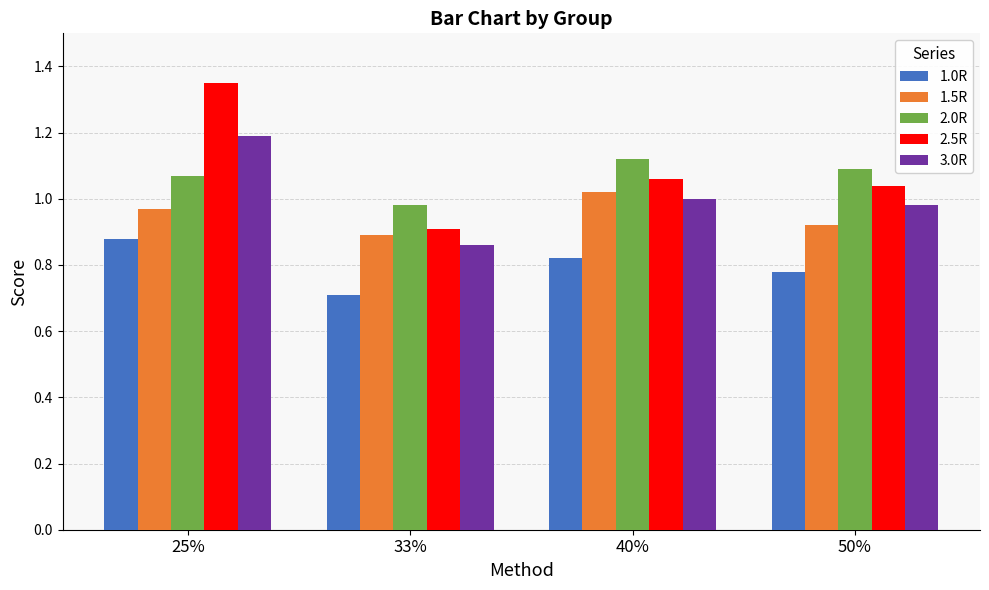

Which series has the widest spread of values?

2.5R